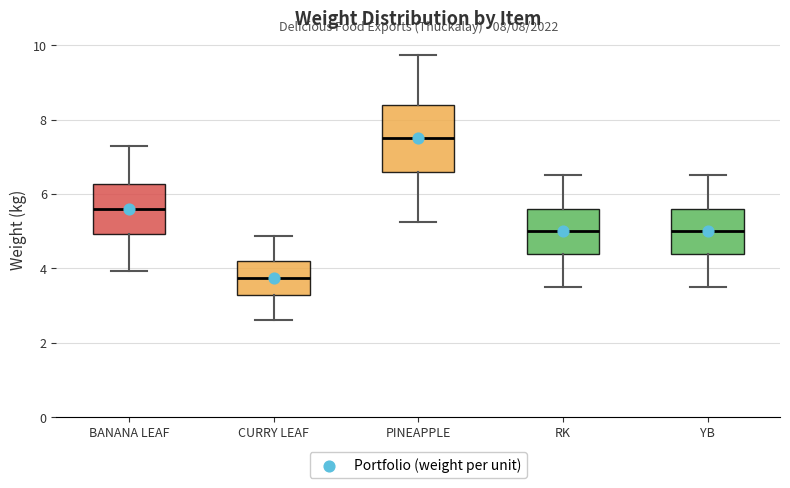

Where does the median line of the box for RK sit on the y-axis? The values are not printed on the chart, so give them approximately, as read against the axis.

5.0